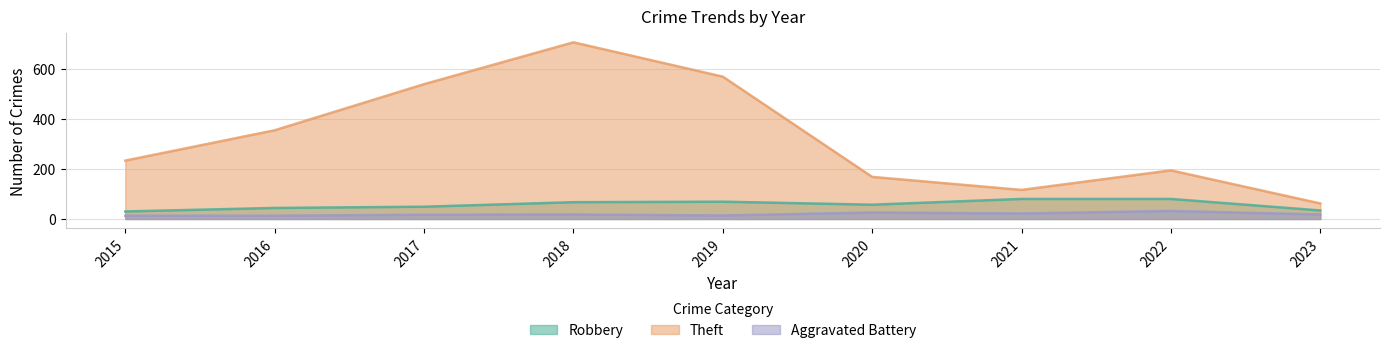

At which category does Robbery reach its first local valley?

2020